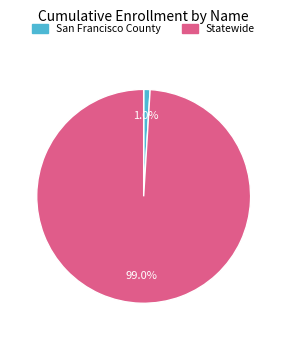

True or false: San Francisco County accounts for 11% of the total.

False